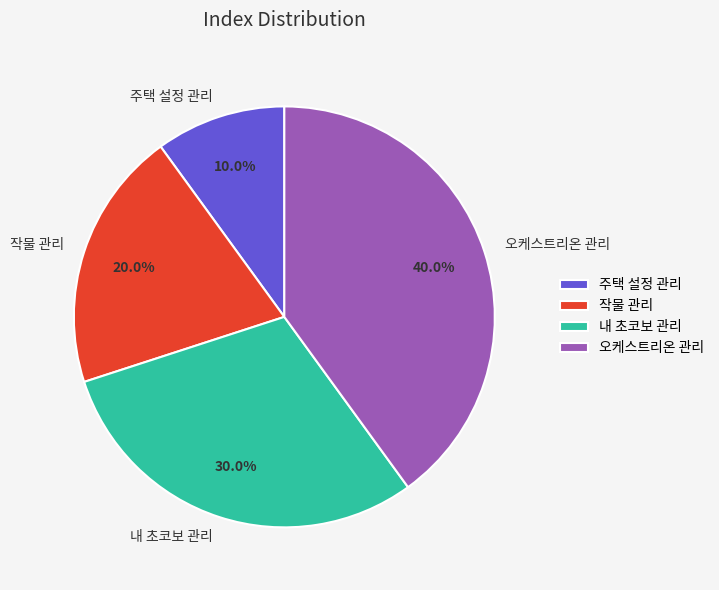

Count the number of slices in the pie.

4